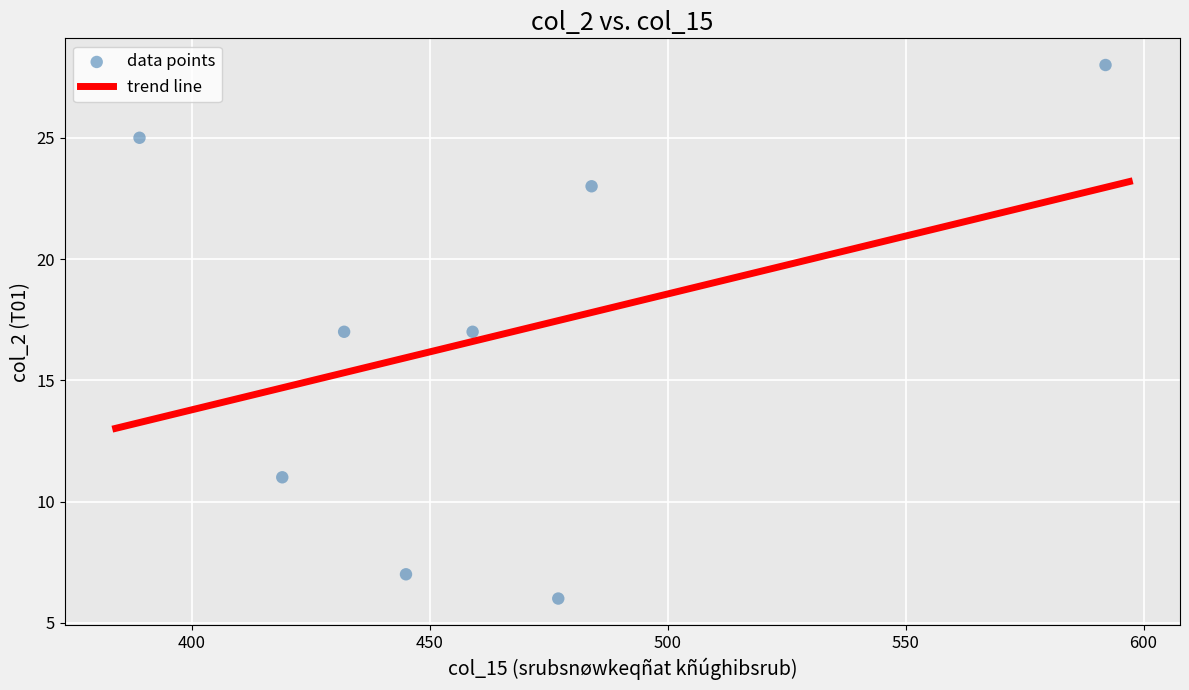

What is the average Y value?

17